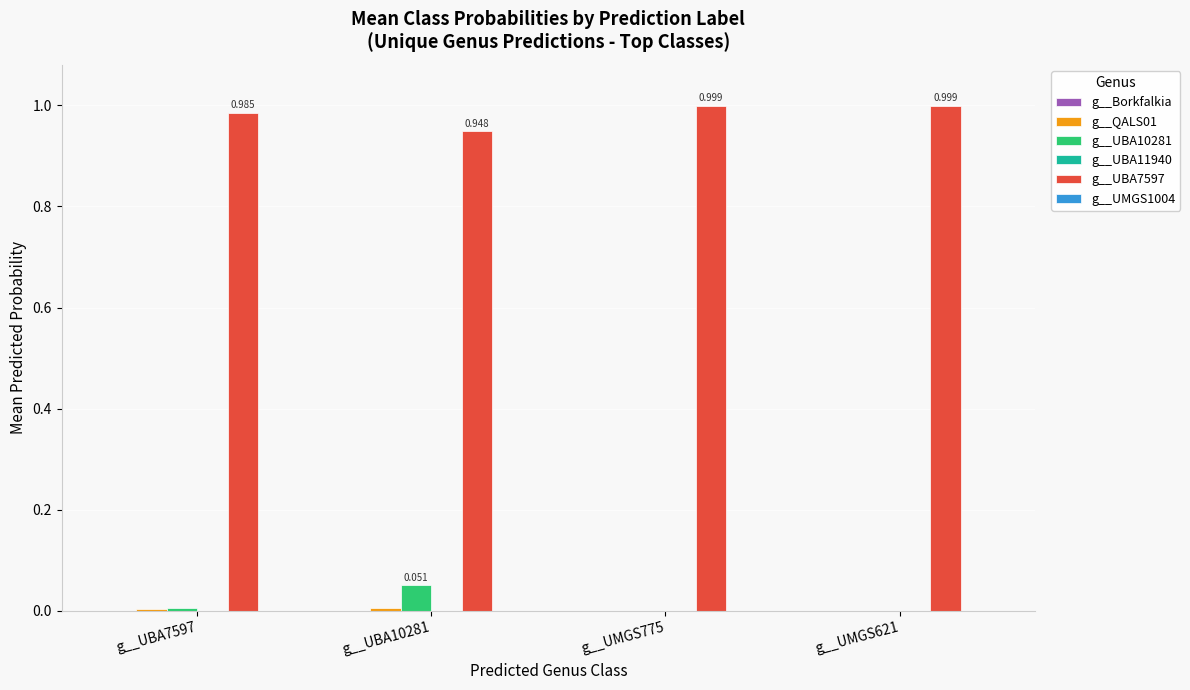

Which series has the largest total across all categories?

g__UBA7597